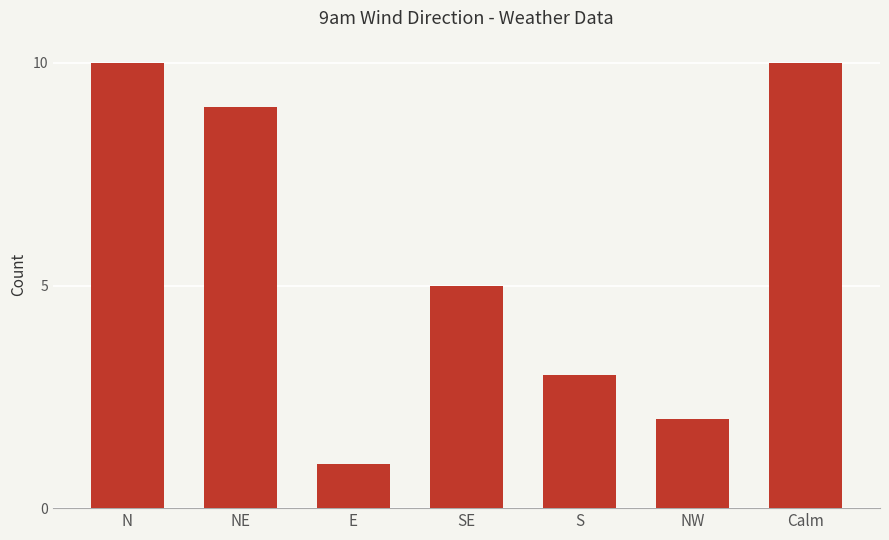

What is the smallest value displayed?

1